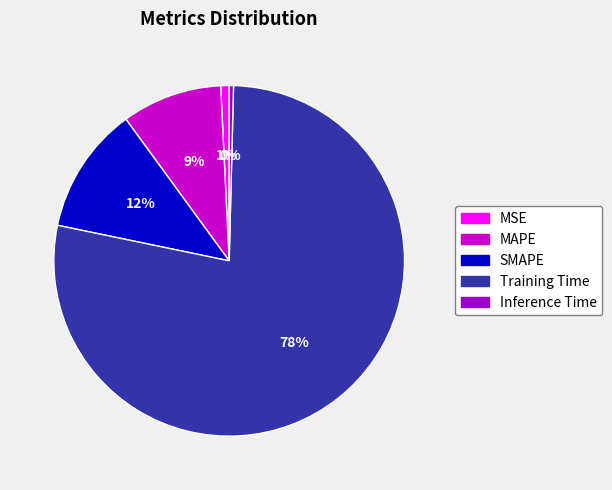

Do Training Time and MSE together represent more than half of the pie?

Yes